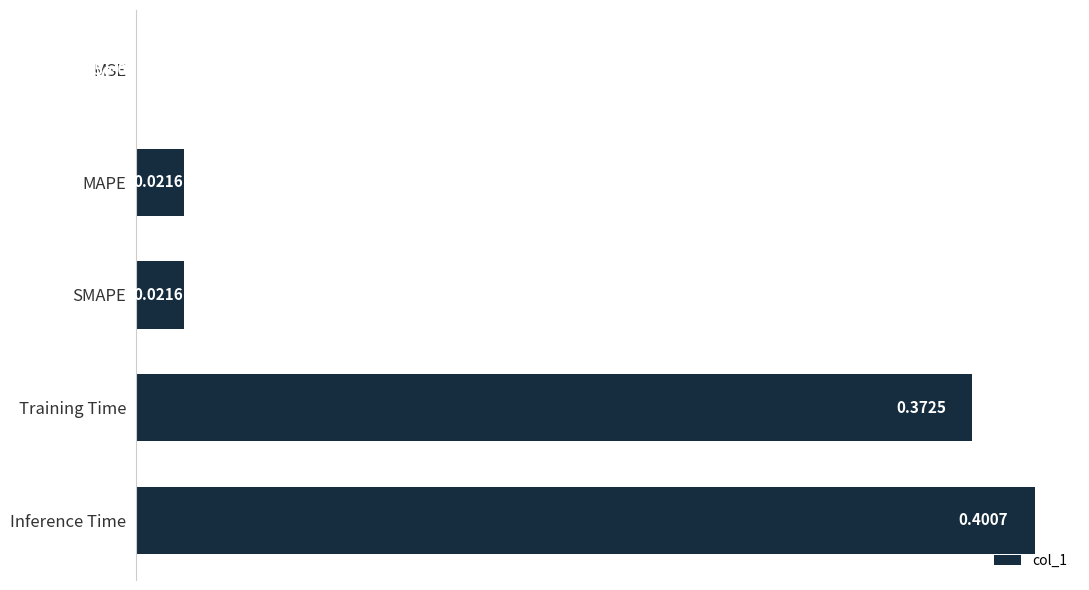

What is the change in value from Inference Time to MAPE?

-0.4